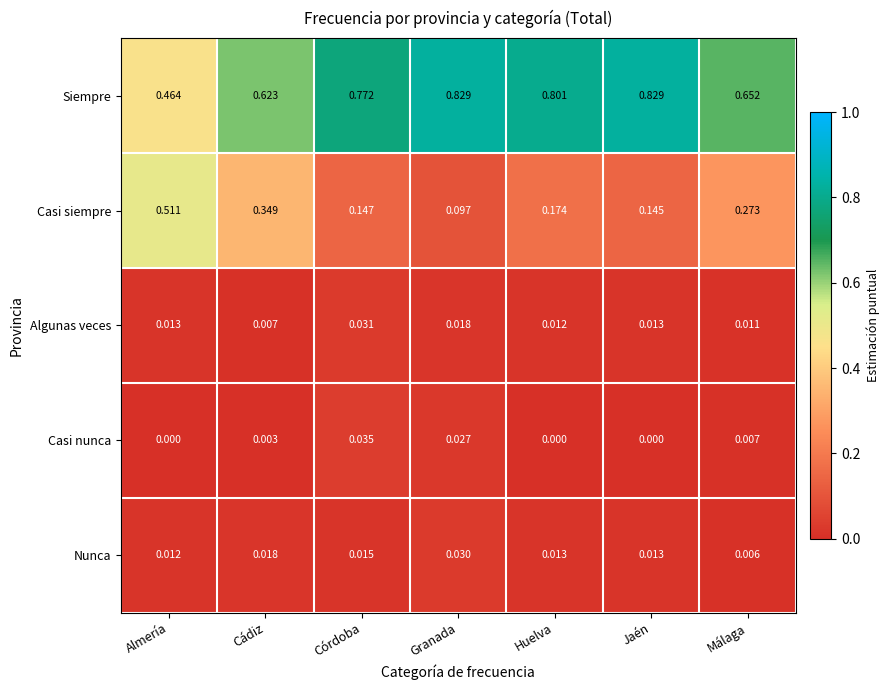

How many categories are shown in the chart?

7